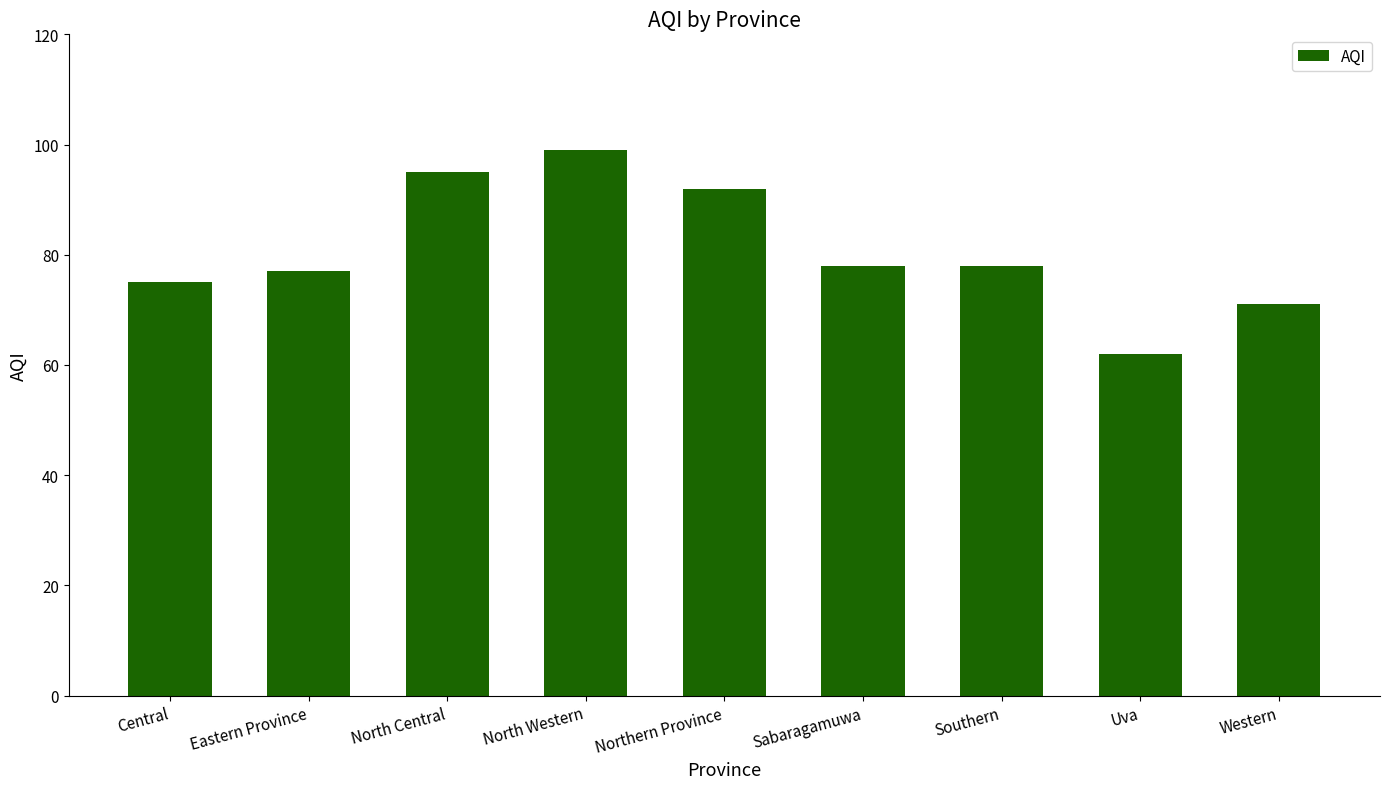

What value does the data have at Northern Province, to the nearest 5?

90